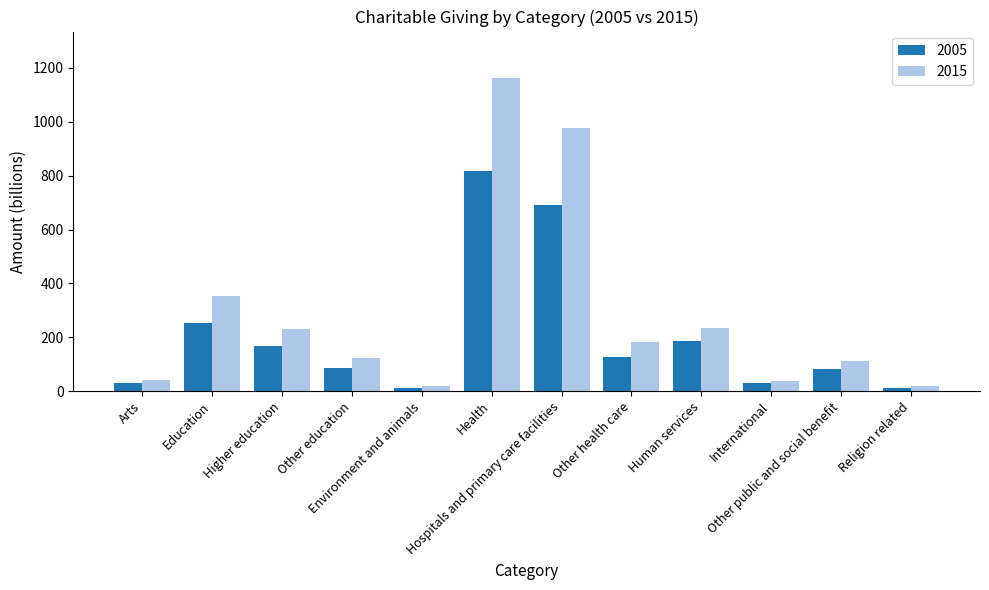

At which label does 2005 reach its peak?

Health